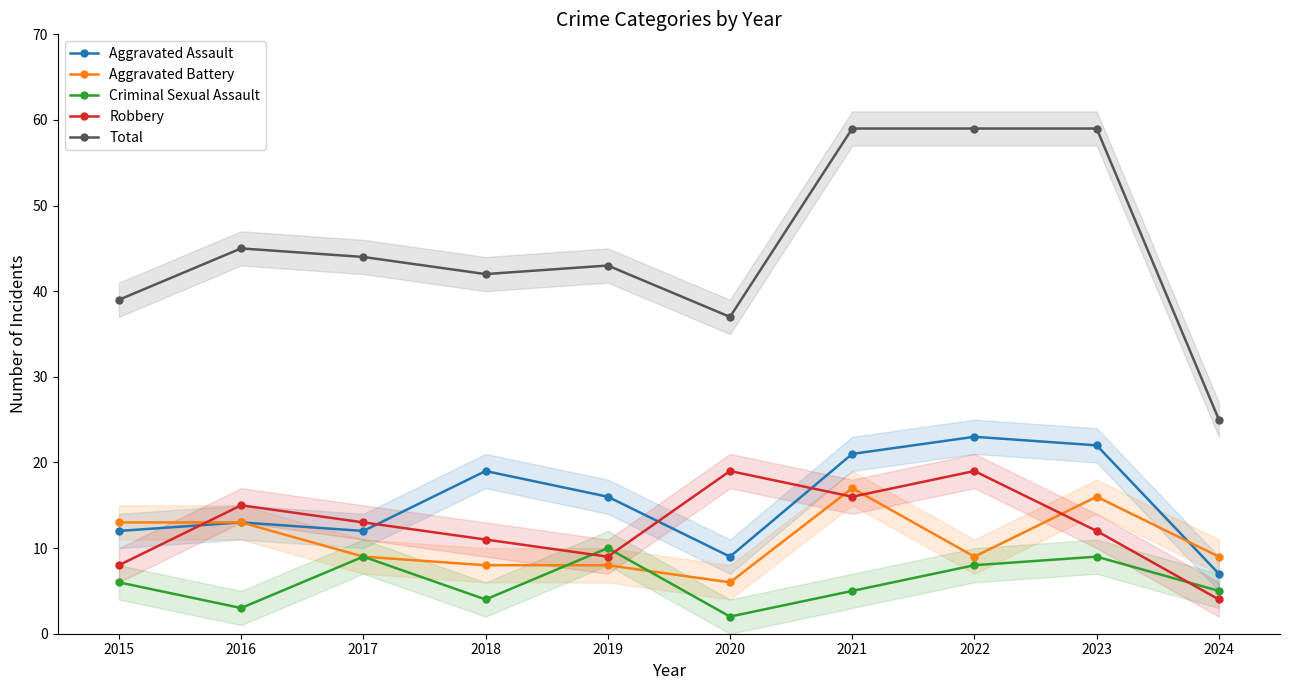

What are all the series names shown in the legend?

Aggravated Assault, Aggravated Battery, Criminal Sexual Assault, Robbery, Total